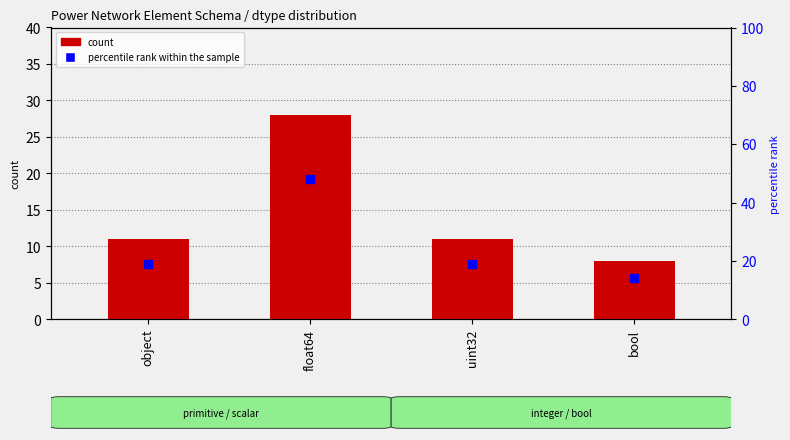

Is the value of count at uint32 greater than the value of percentile rank within the sample at float64?

No